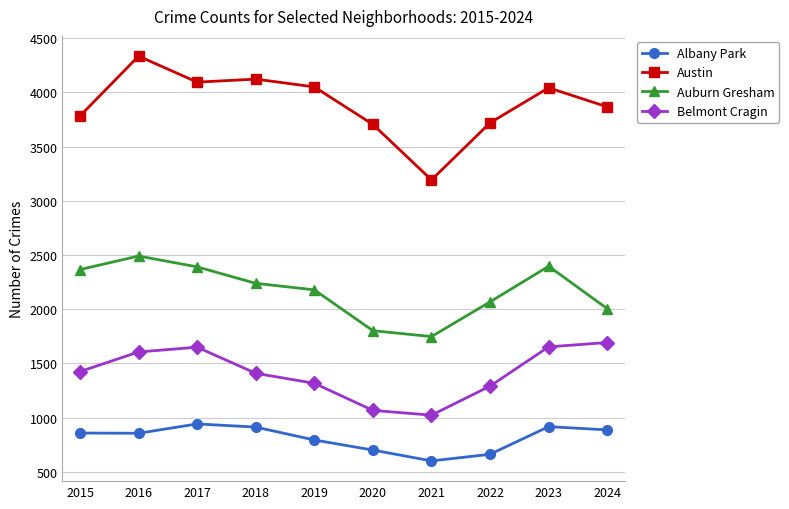

What is the difference between the maximum and second lowest values in the Auburn Gresham series?

689